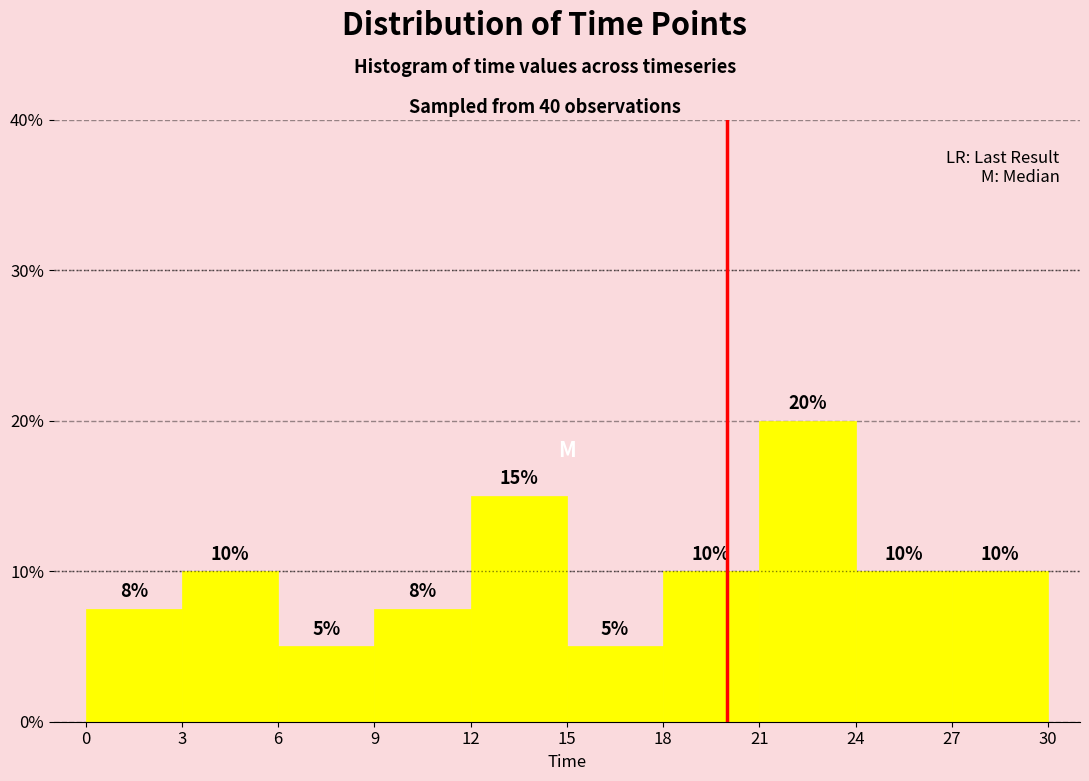

Over which range of the x-axis is the bar tallest?

21 to 24